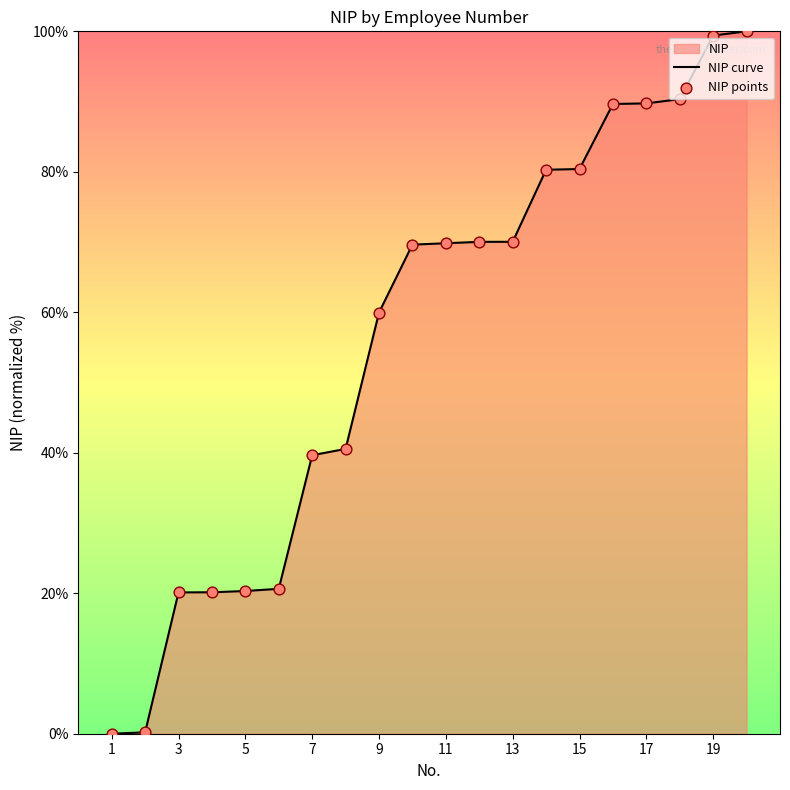

Which series has the largest Y range (max minus min)?

NIP curve